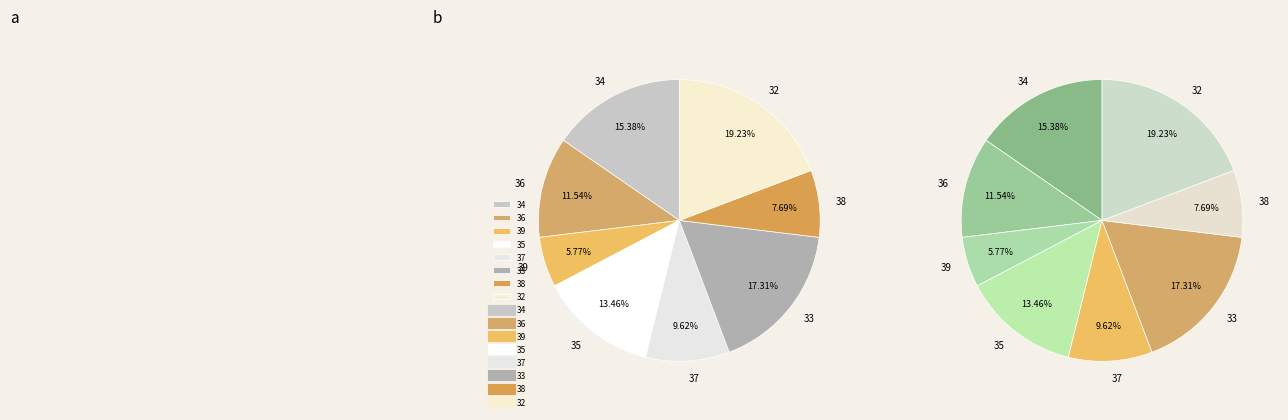

Is there any slice that represents more than half of the pie?

No